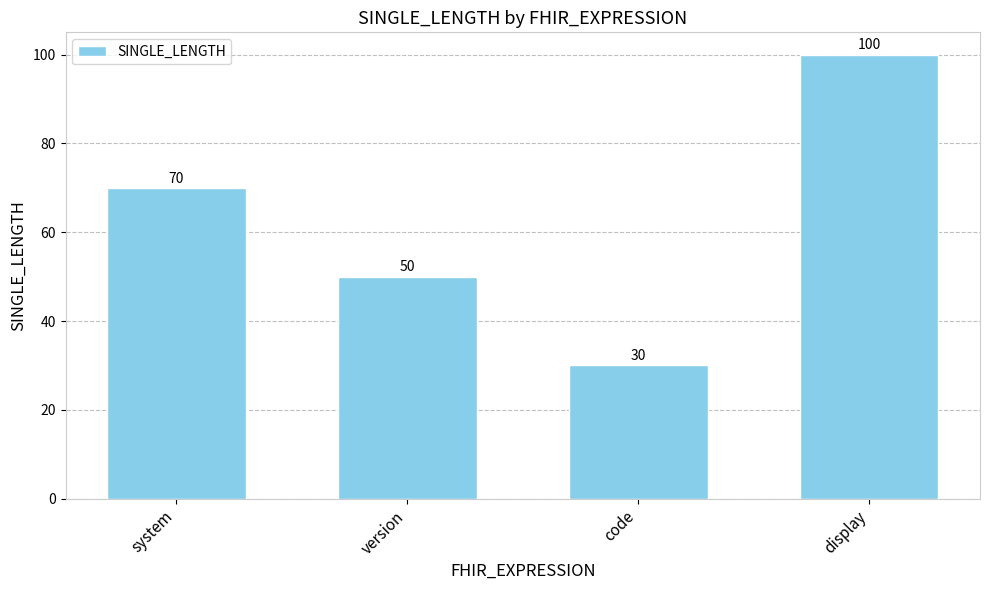

What is the maximum value shown in the chart?

100